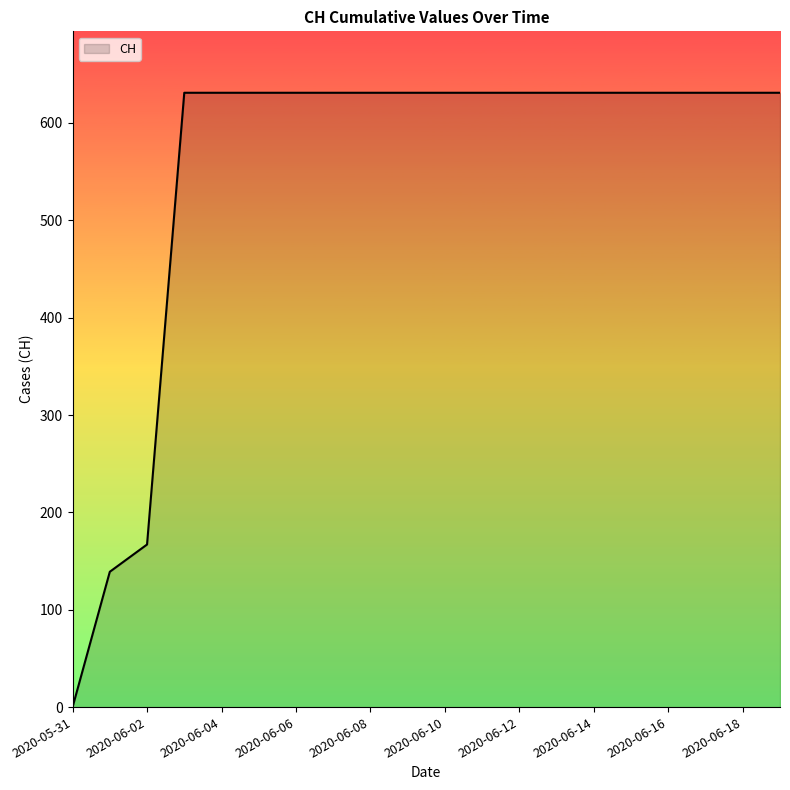

Reading left to right, transcribe all the data shown in this chart.

0	139	167	631	631	631	631	631	631	631	631	631	631	631	631	631	631	631	631	631